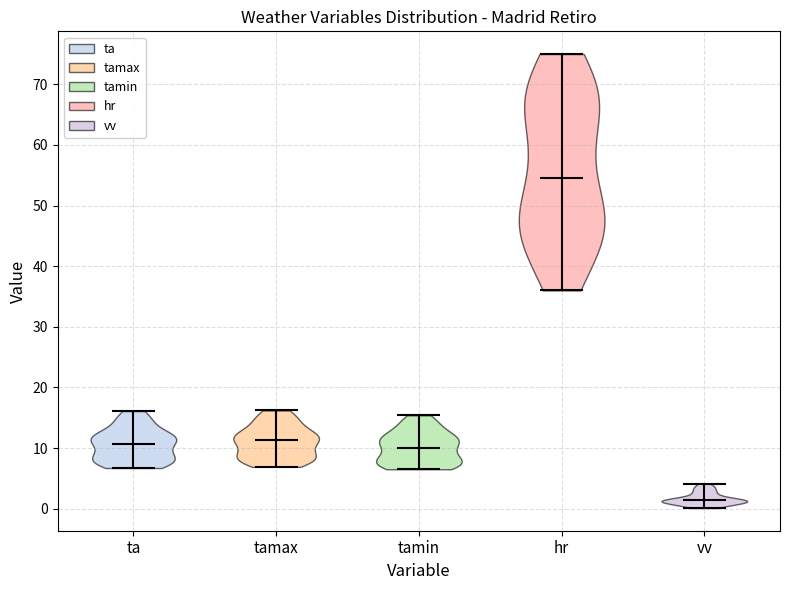

Which violin has the highest median line?

hr